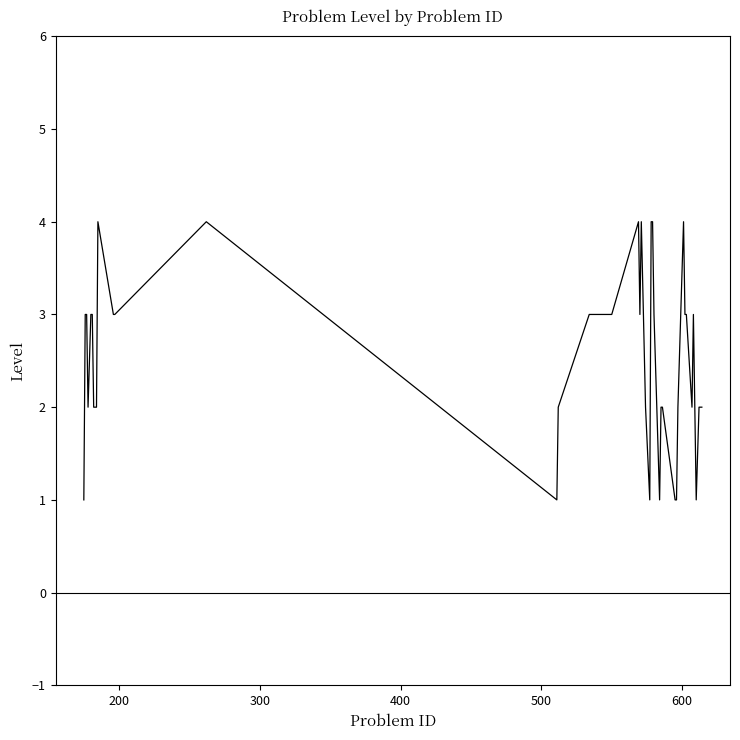

What is the greatest value displayed?

4